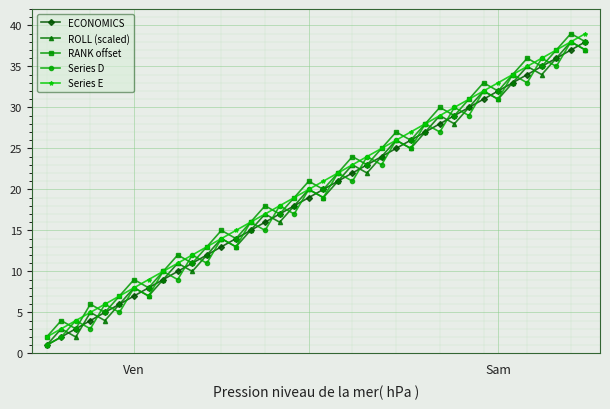

True or false: Series D has more than 2 points higher than both neighbors.

True